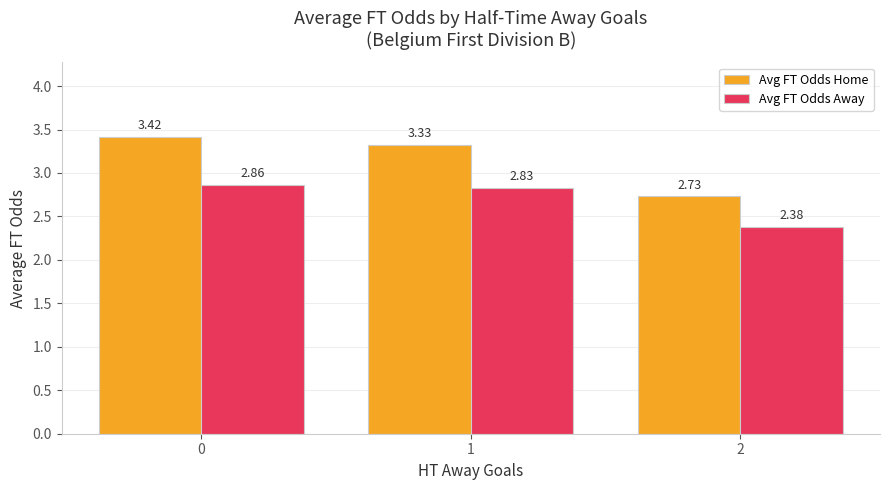

Between 0 and 1, which series saw the biggest shift?

Avg FT Odds Home